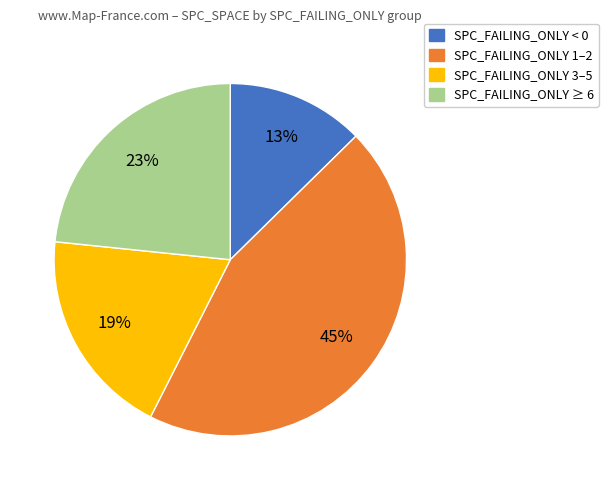

How many segments does this pie chart have?

4